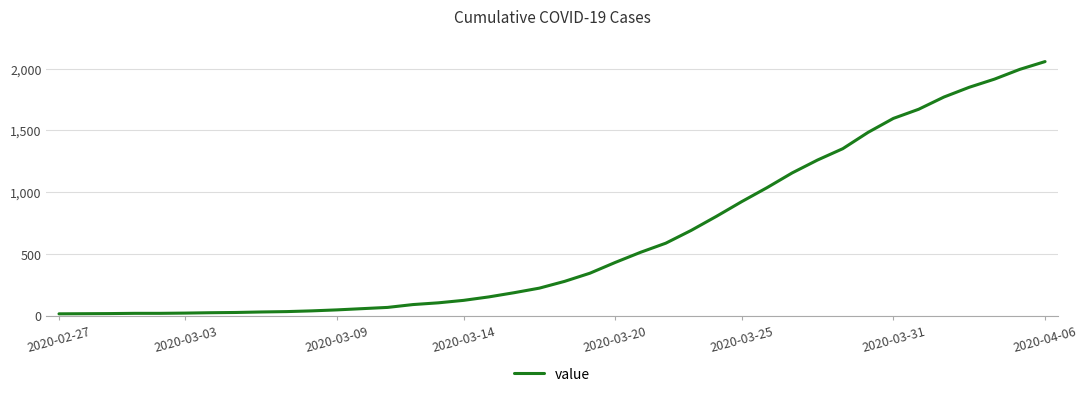

How many categories are shown in the chart?

40